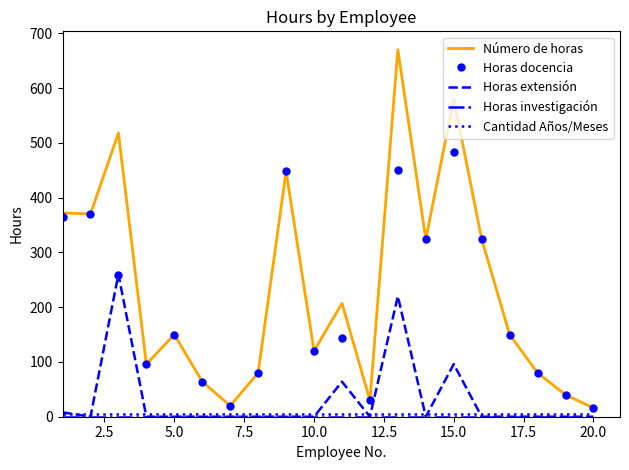

Which series has the widest spread of values?

Número de horas